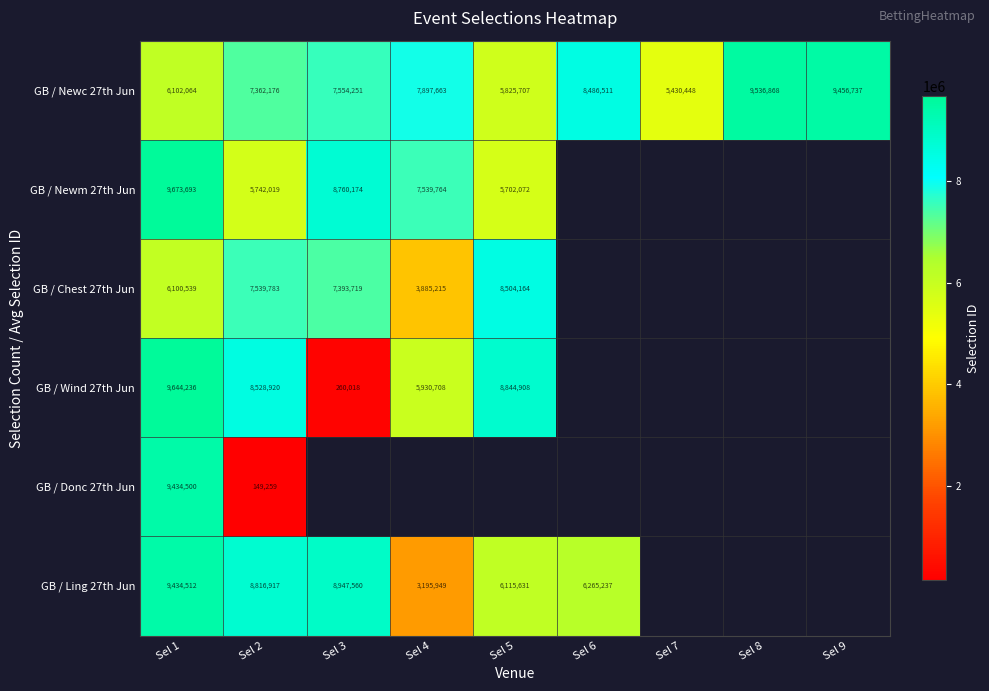

At which label is GB / Newc 27th Jun closest to 7483658?

Sel 3